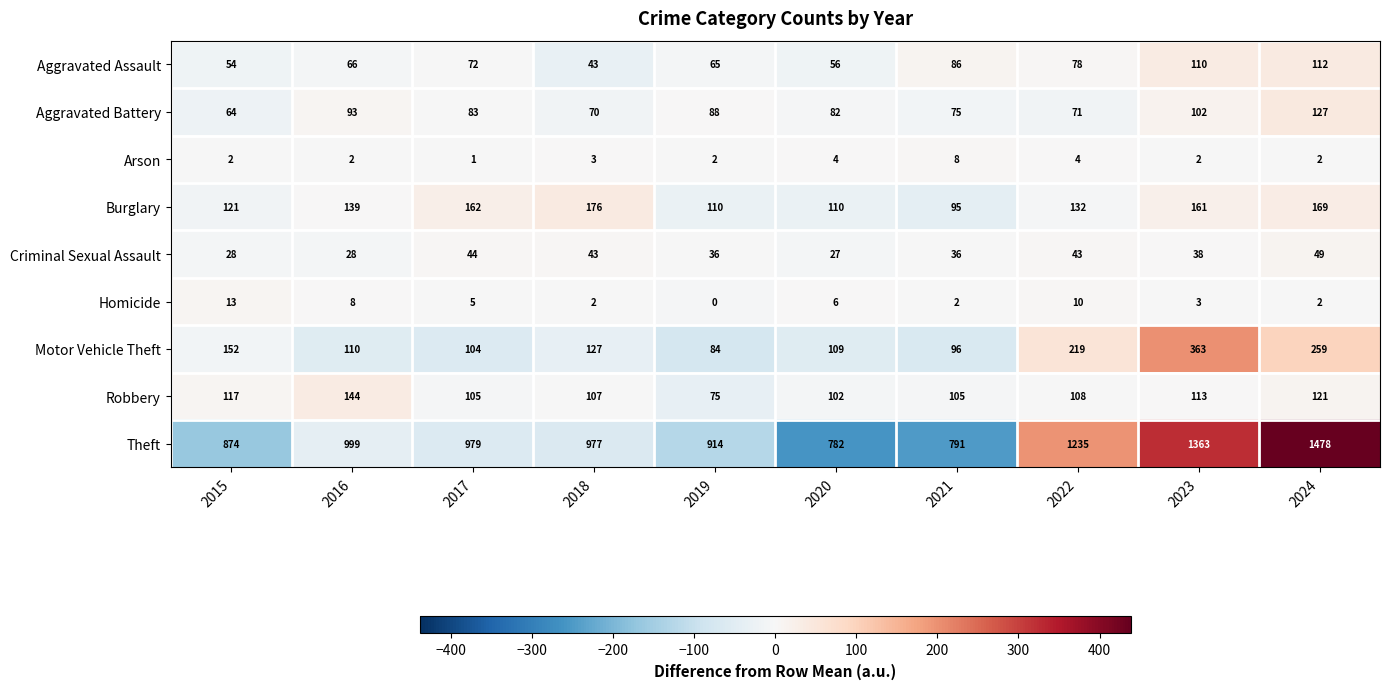

At how many categories does at least one series exceed 363?

10